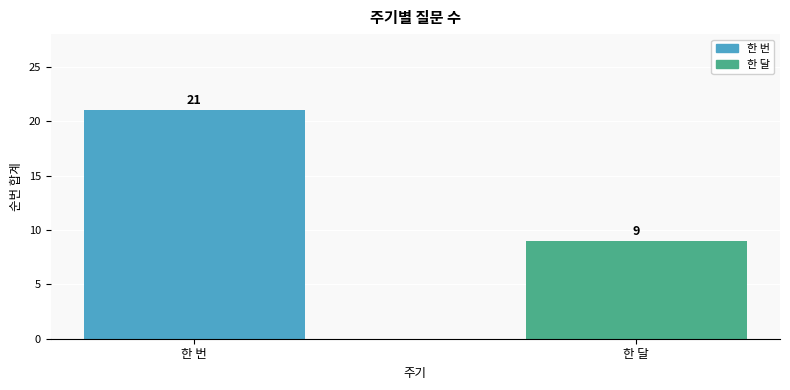

What is the value of the 2nd bar from the left?

9